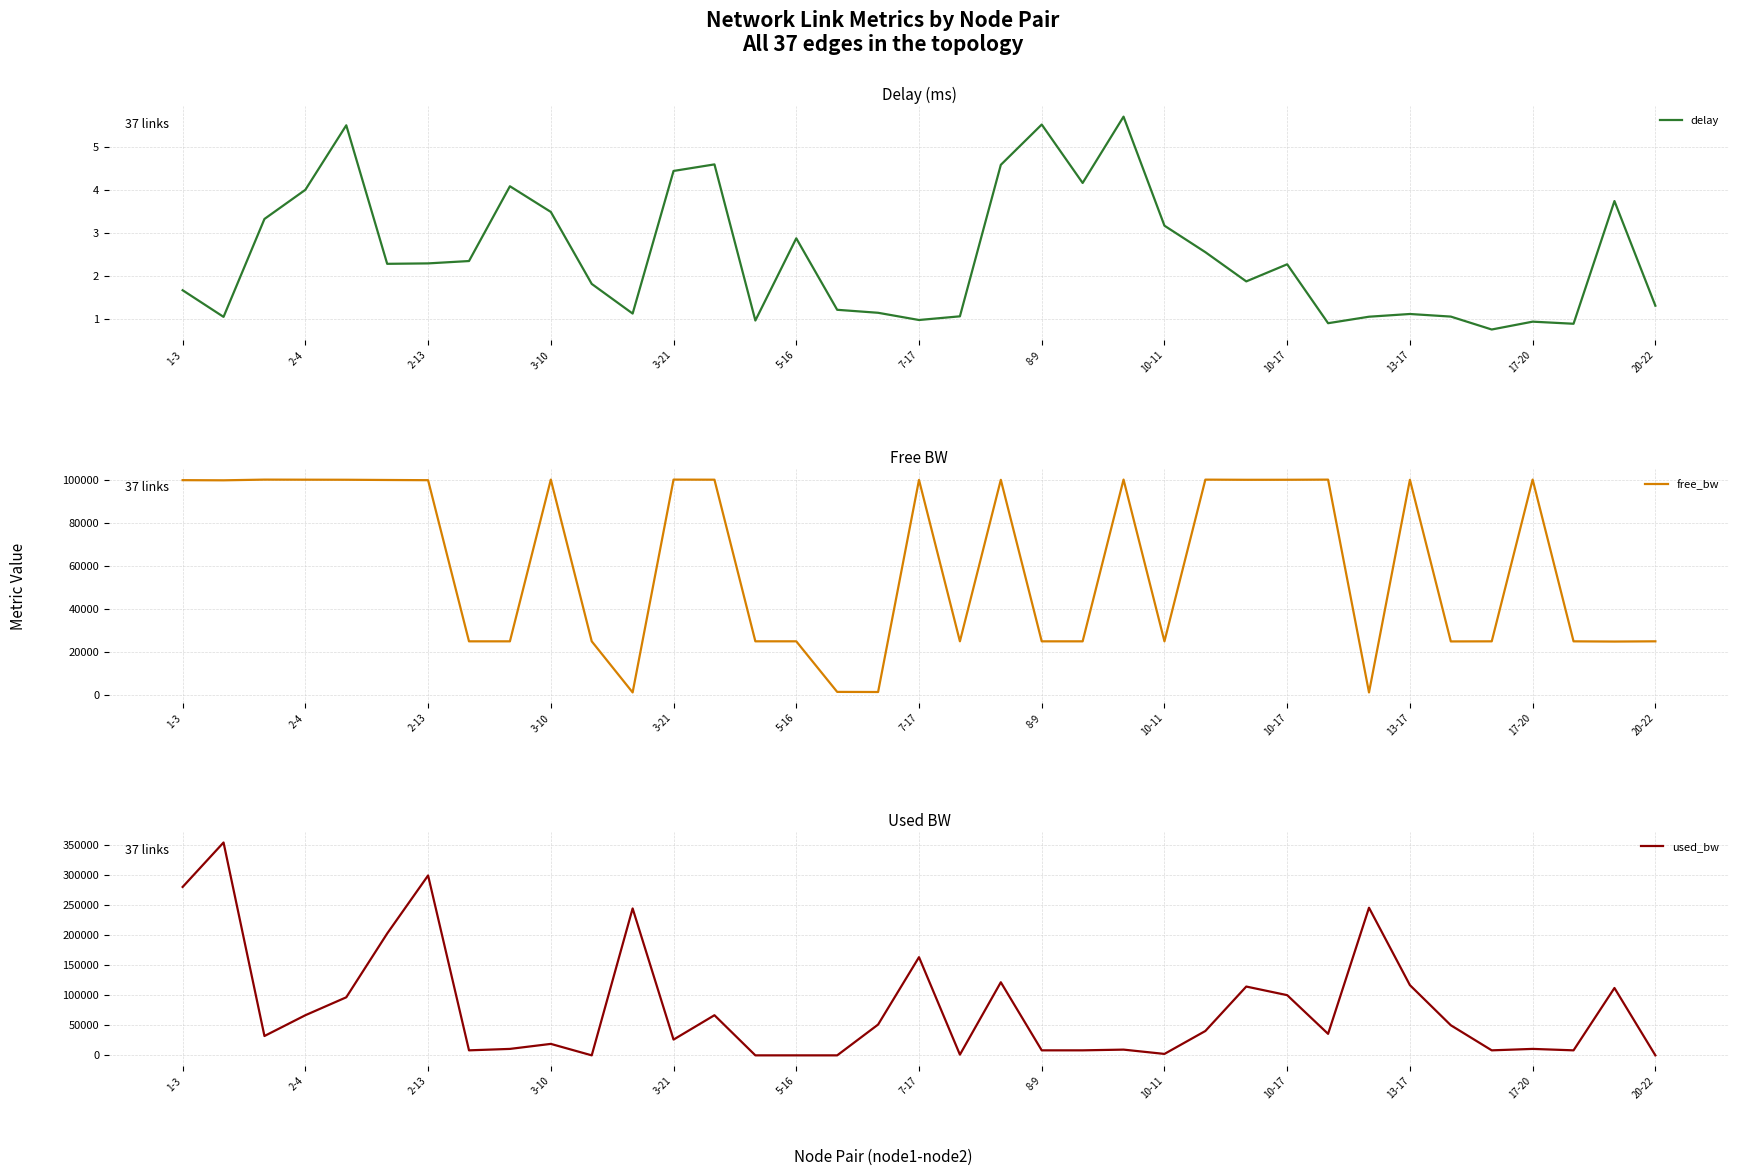

What is the smallest value displayed?

0.8